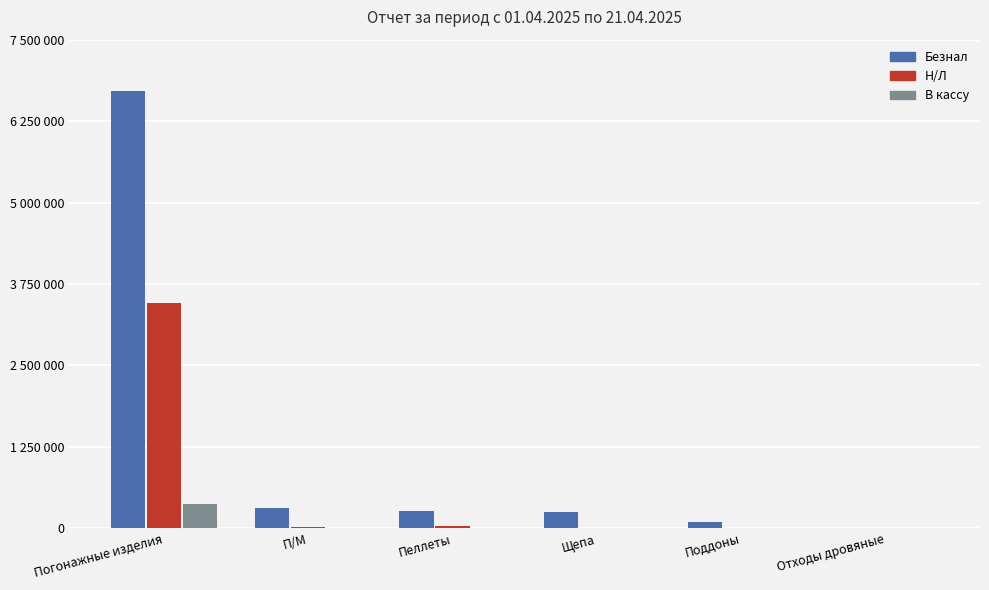

Rank the series at Щепа from highest to lowest value.

Безнал, Н/Л, В кассу